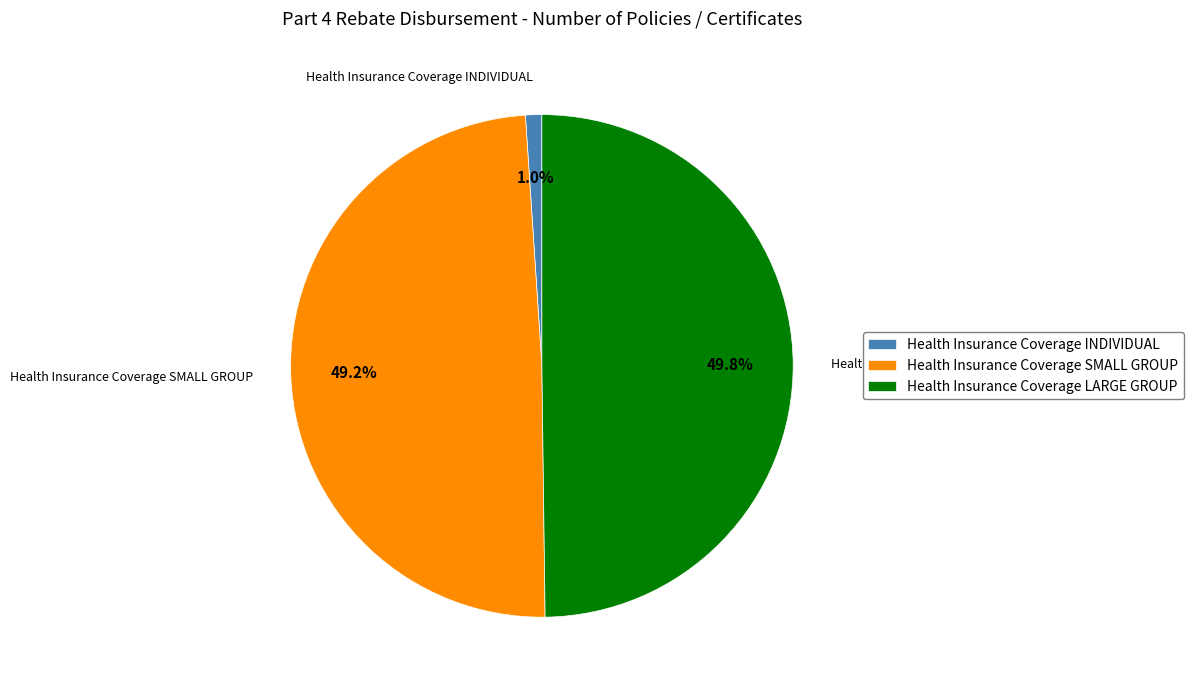

To the nearest percent, what is the average slice percentage?

33%